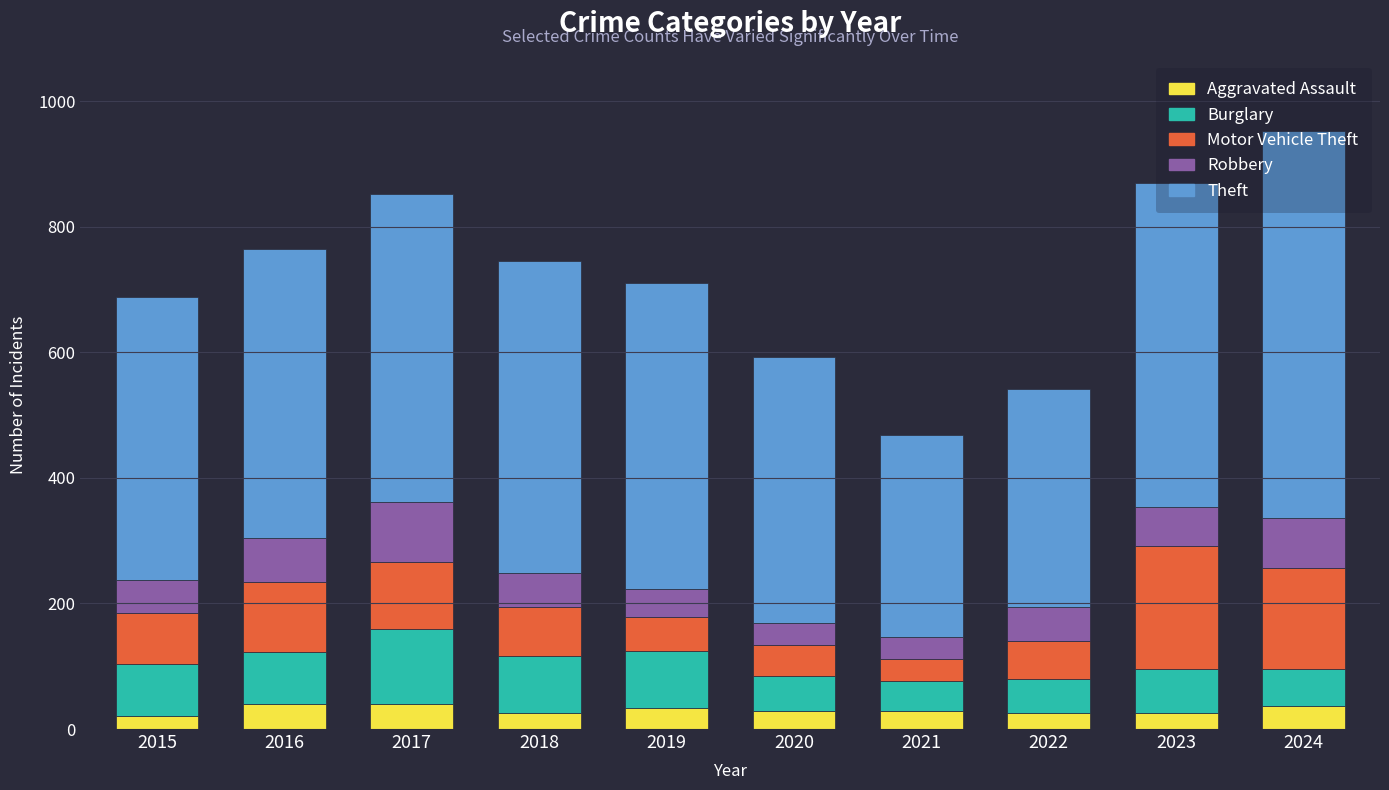

What is the average value of the Aggravated Assault series?

30